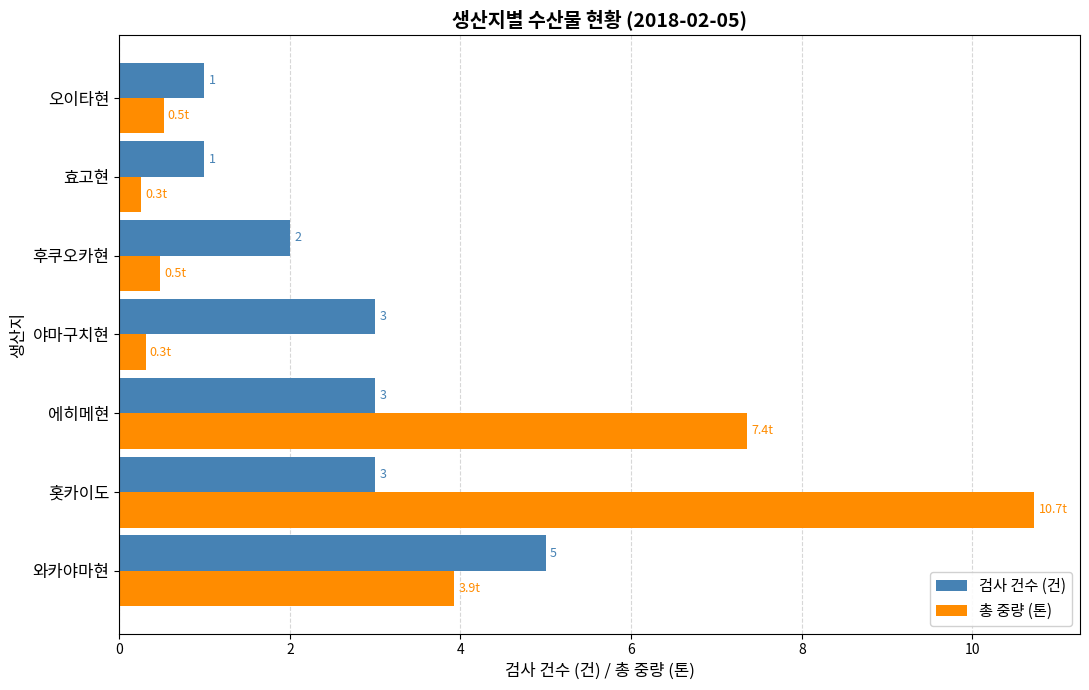

Which series has the widest spread of values?

총 중량 (톤)